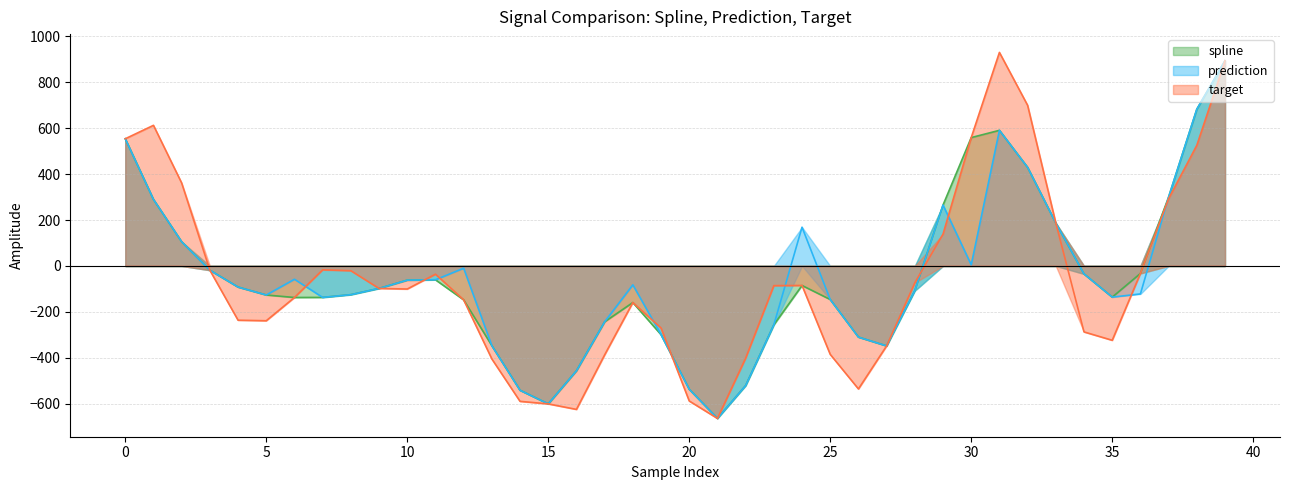

What is the spread (max minus min) of values at 4?

144.3